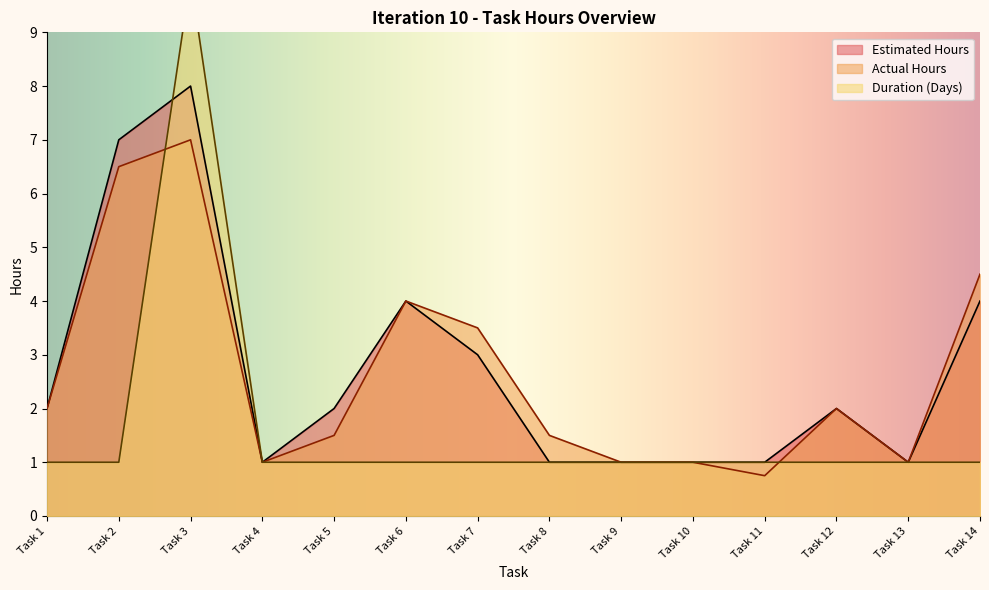

What is the sum of all Estimated Hours values?

38.0